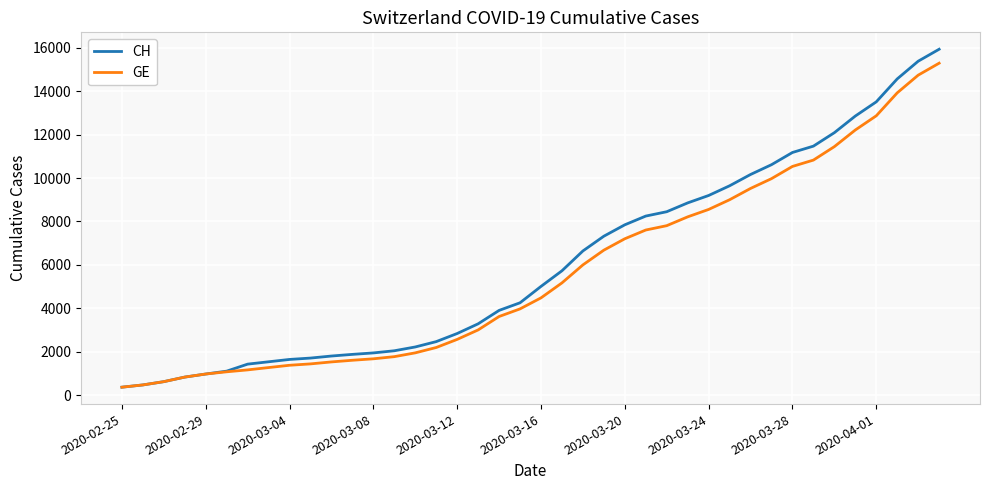

Which series has the largest range (max minus min)?

CH